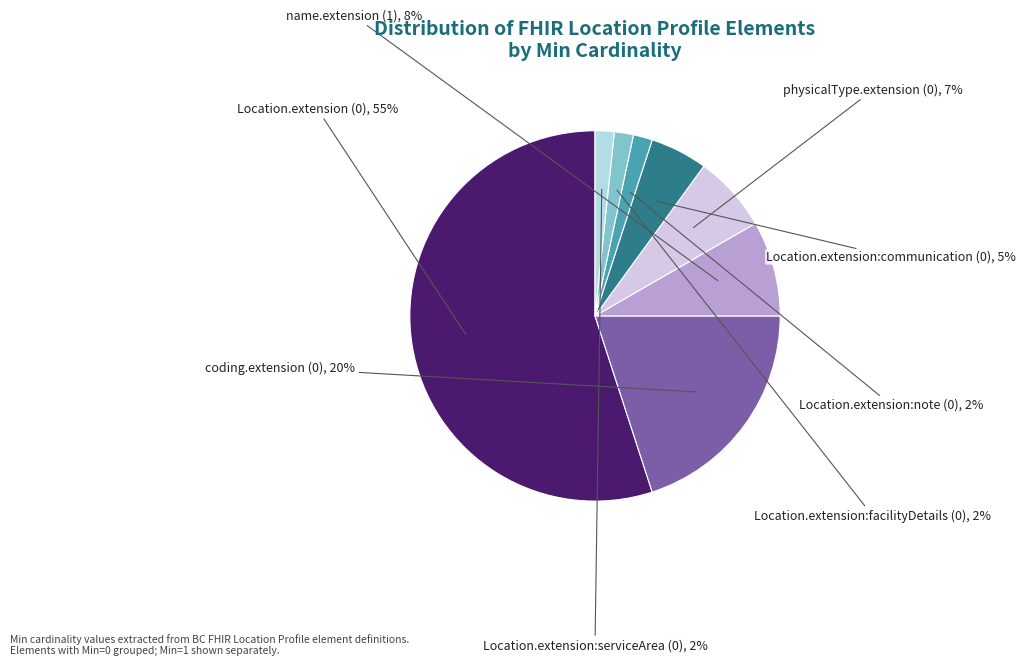

Does any single category account for the majority?

Yes